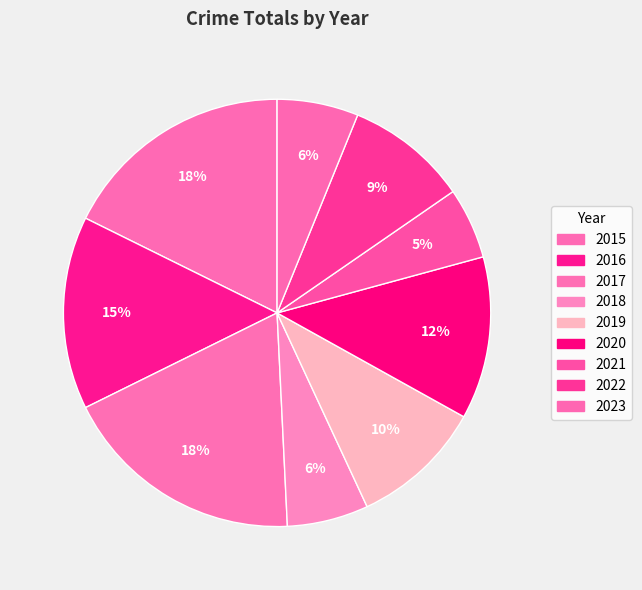

What percentage is the 2015 slice, to the nearest percent?

18%